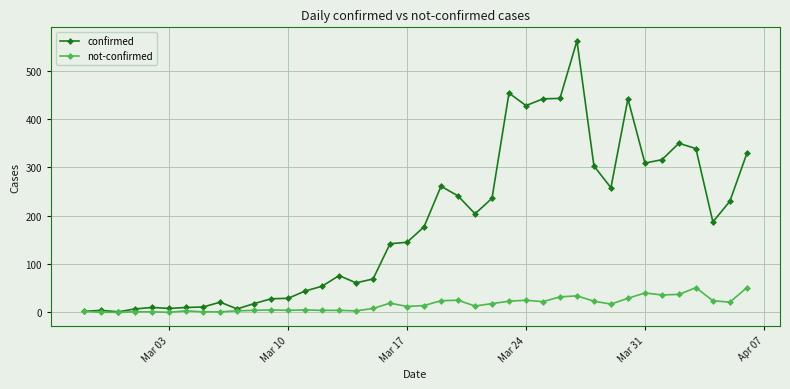

At how many categories does at least one series exceed 357?

6